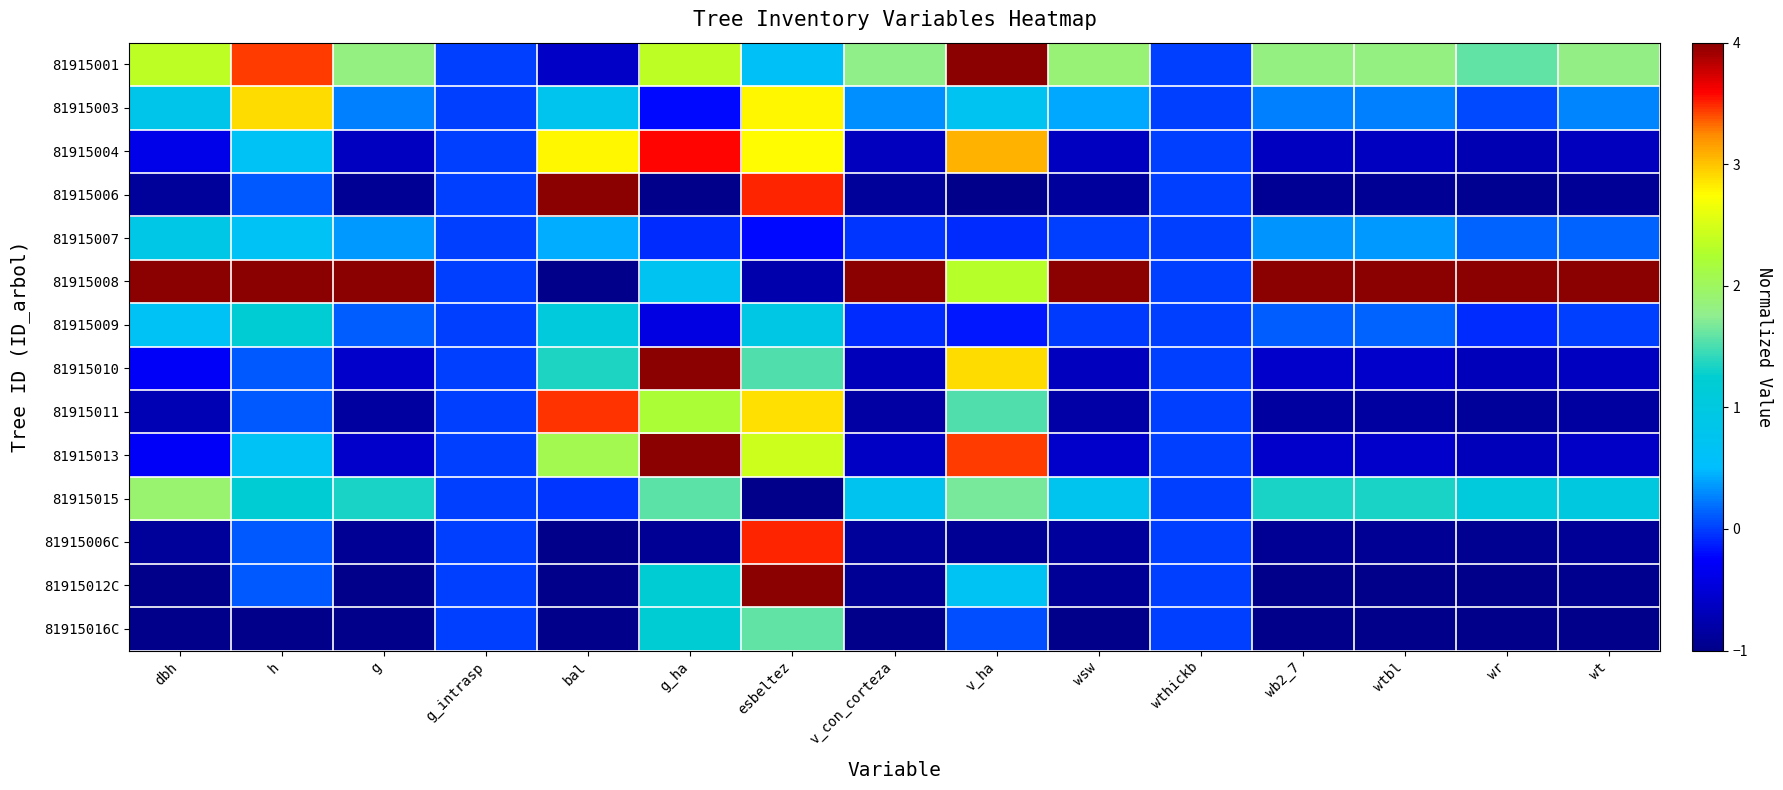

Which label corresponds to the largest value in the chart?

v_ha